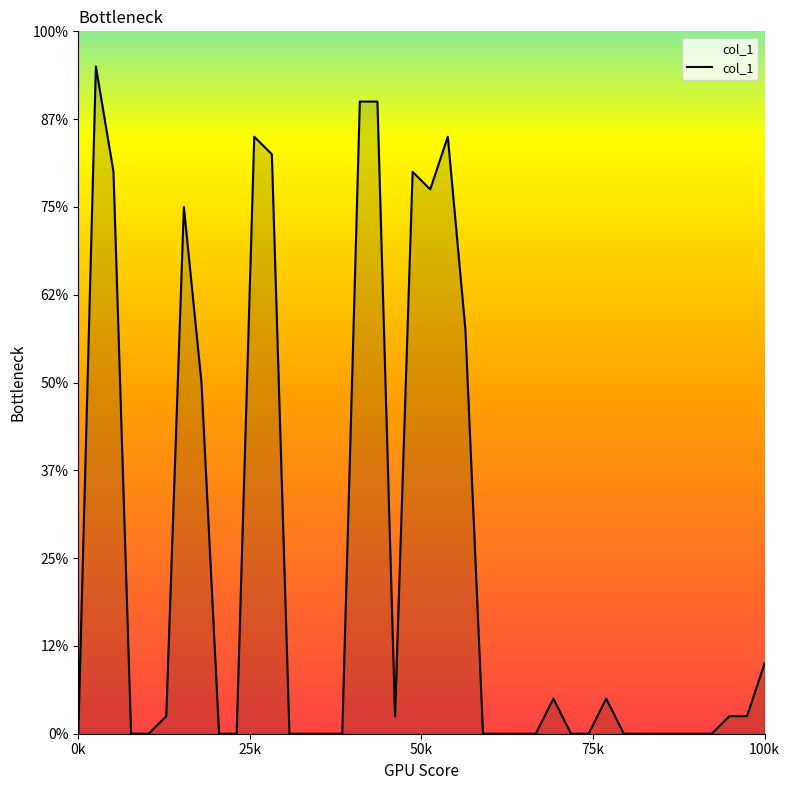

List the labels in order of value, largest first.

1, 16, 17, 10, 21, 11, 2, 19, 20, 6, 22, 7, 39, 27, 30, 5, 18, 37, 38, 0, 3, 4, 8, 9, 12, 13, 14, 15, 23, 24, 25, 26, 28, 29, 31, 32, 33, 34, 35, 36